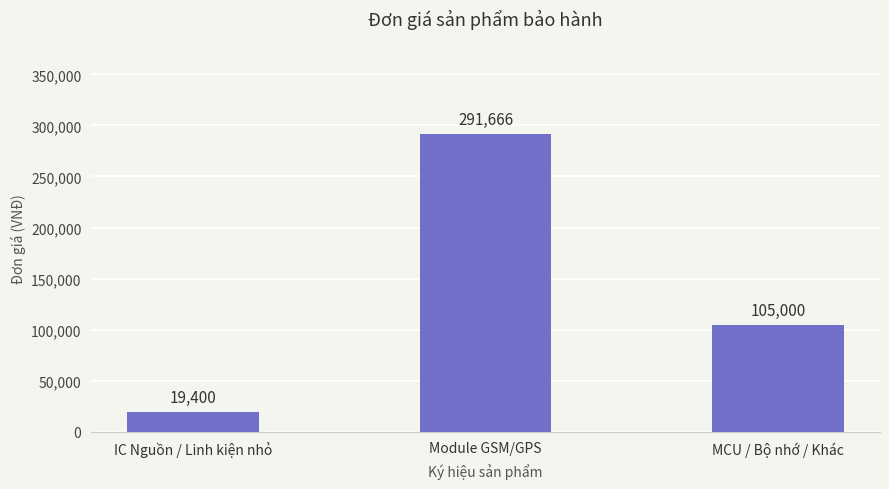

What is the sum of all values?

416066